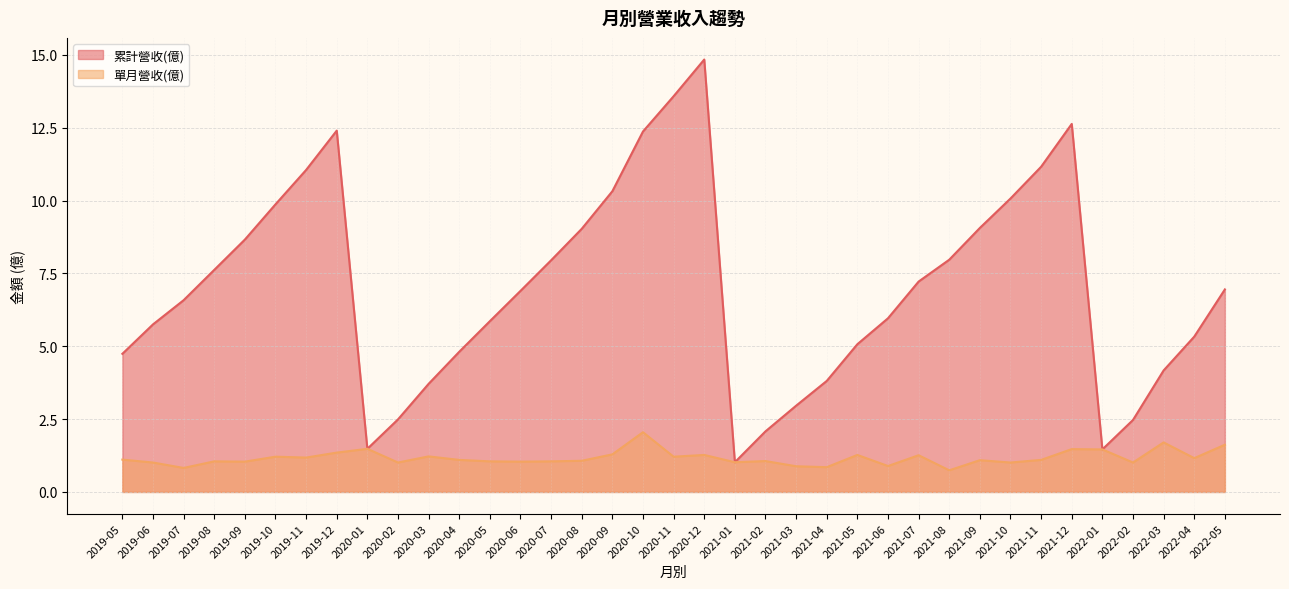

Which series changed the most between 2022-03 and 2019-11?

累計營收(億)